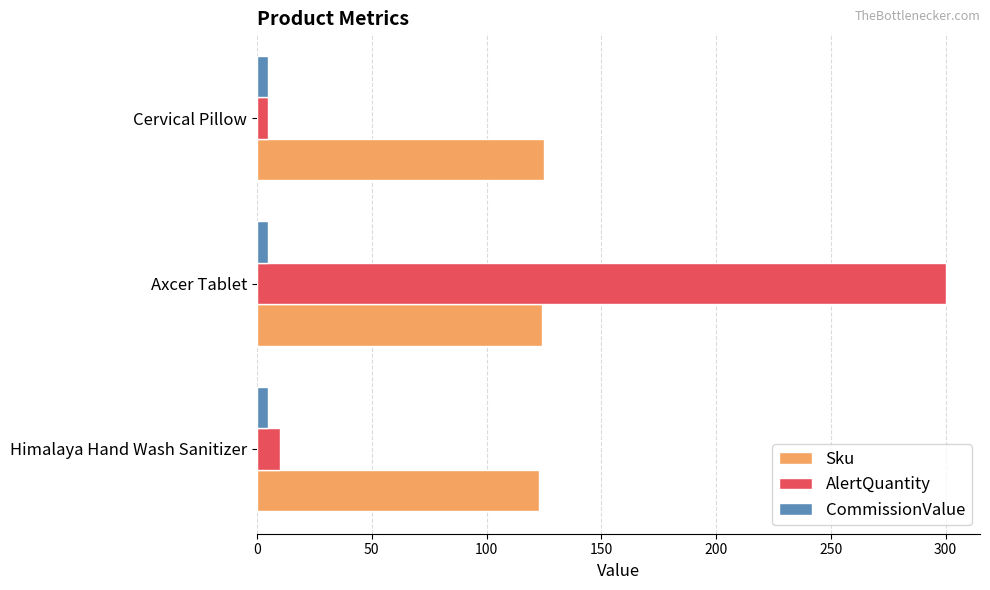

At how many categories does at least one series exceed 99?

3